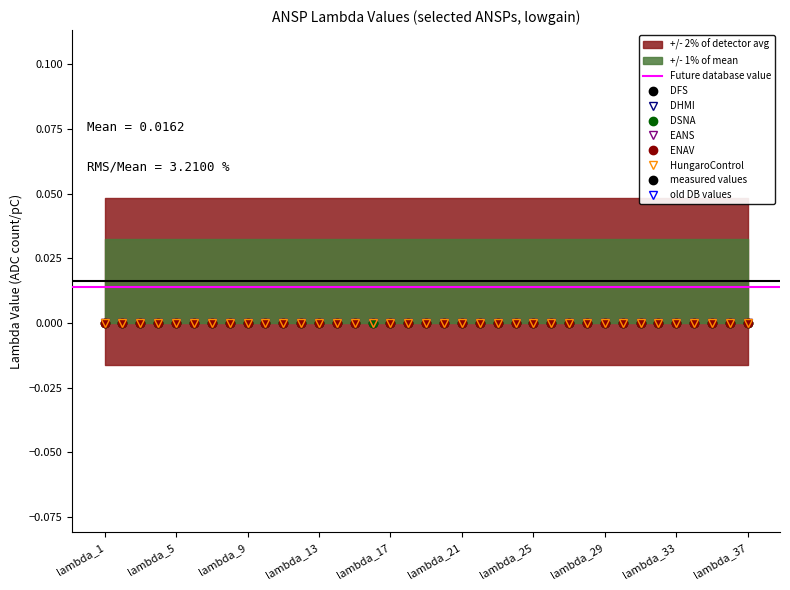

At which category is the sum across all series the highest?

lambda_16